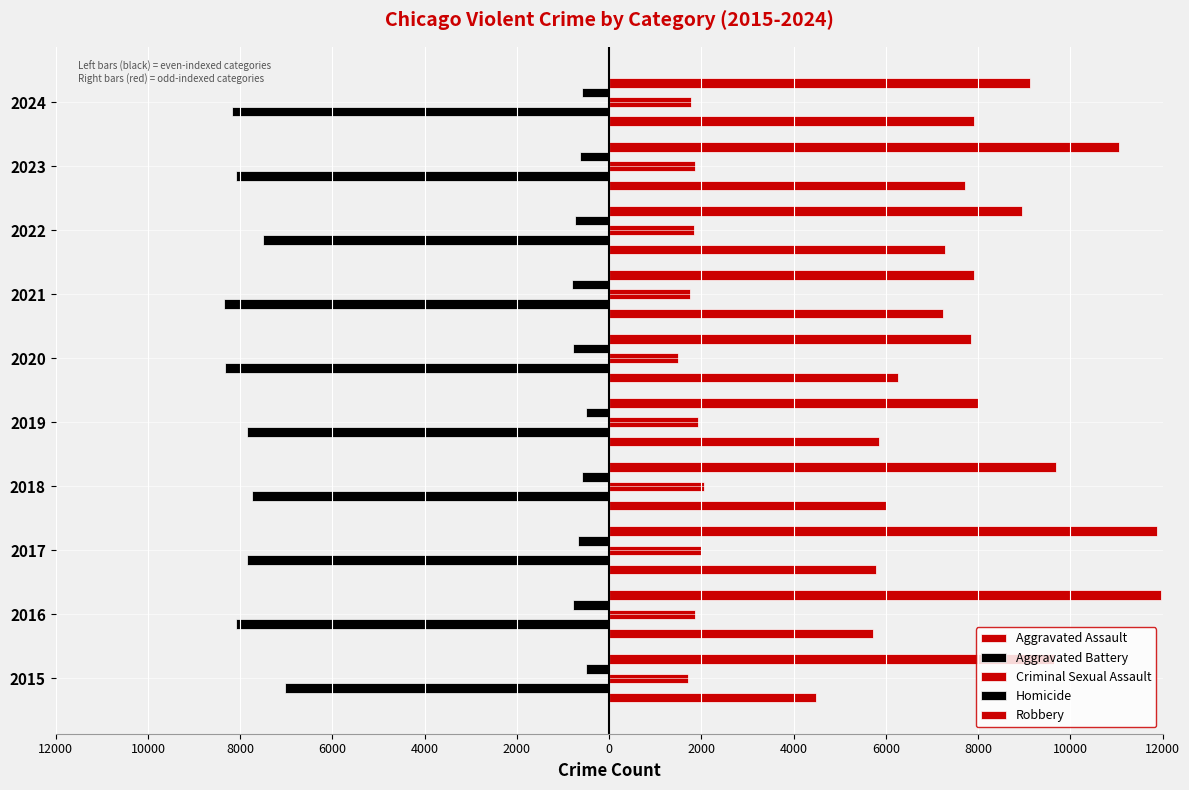

Reading left to right, extract all data points from this chart.

Aggravated Assault: 4480	5713	5793	6002	5842	6265	7242	7281	7712	7903
Aggravated Battery: -7018	-8085	-7845	-7734	-7858	-8320	-8346	-7495	-8080	-8184
Criminal Sexual Assault: 1713	1868	1994	2052	1929	1504	1754	1840	1869	1771
Homicide: -496	-786	-672	-588	-499	-787	-806	-729	-632	-588
Robbery: 9638	11960	11881	9681	7995	7855	7920	8964	11052	9119